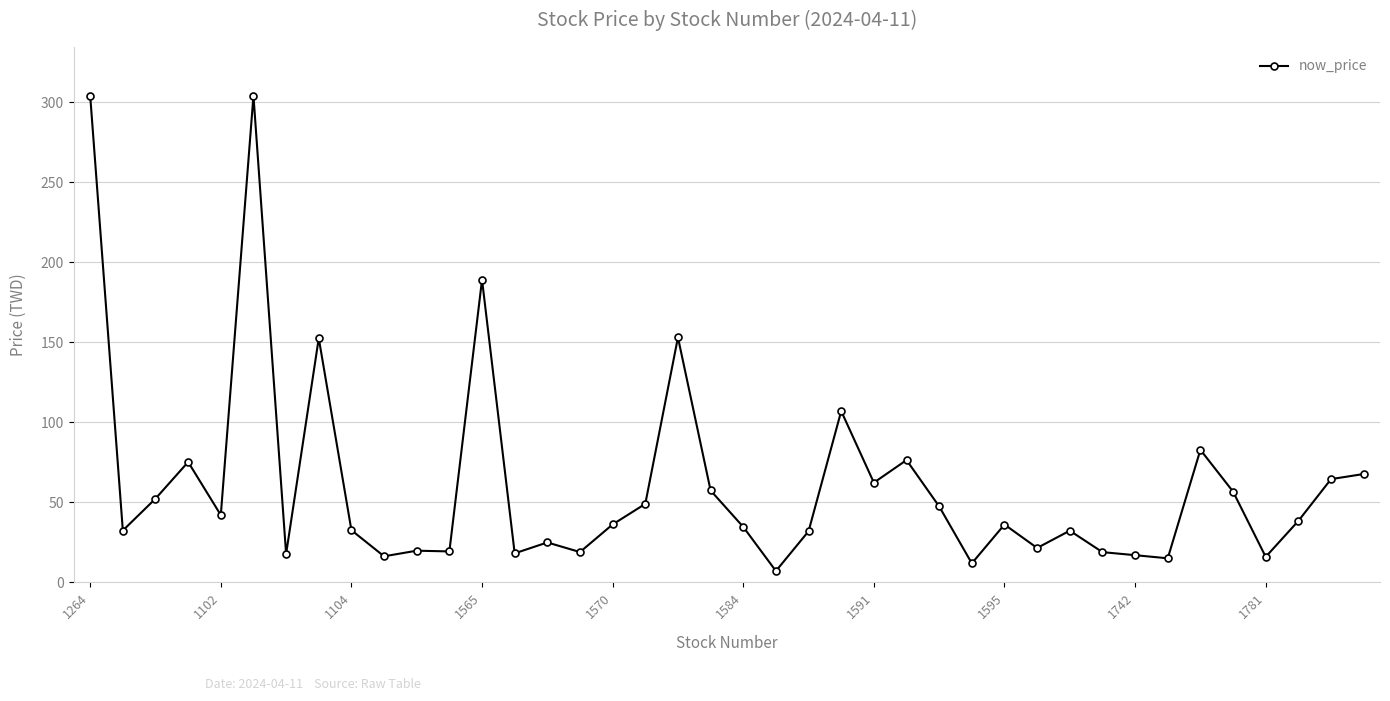

True or false: there are more than 2 points higher than both neighbors.

True